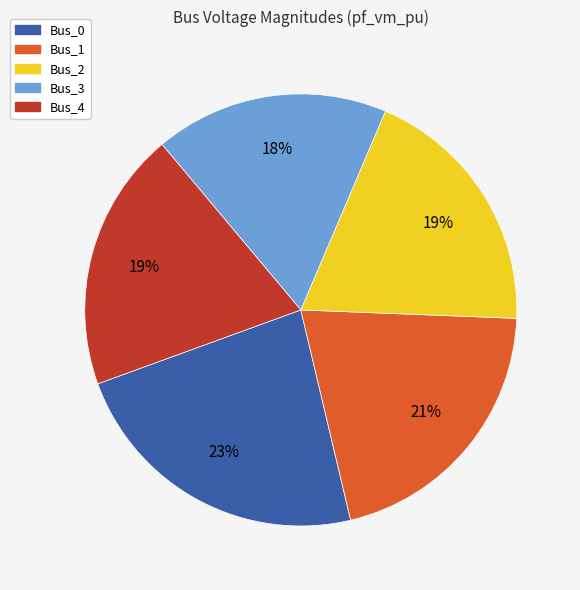

What is the smallest slice in the pie chart?

Bus_3